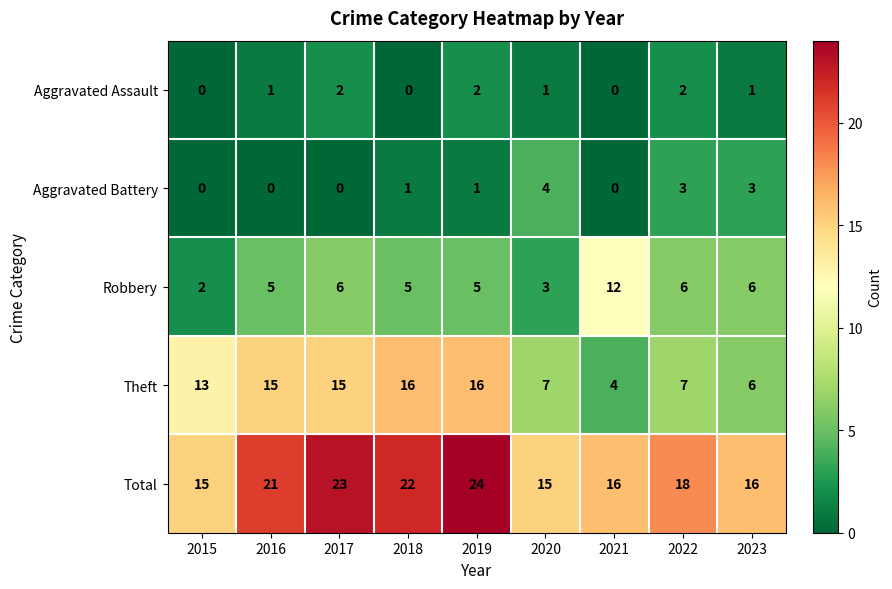

What is the difference between the Total values at 2023 and 2017?

7